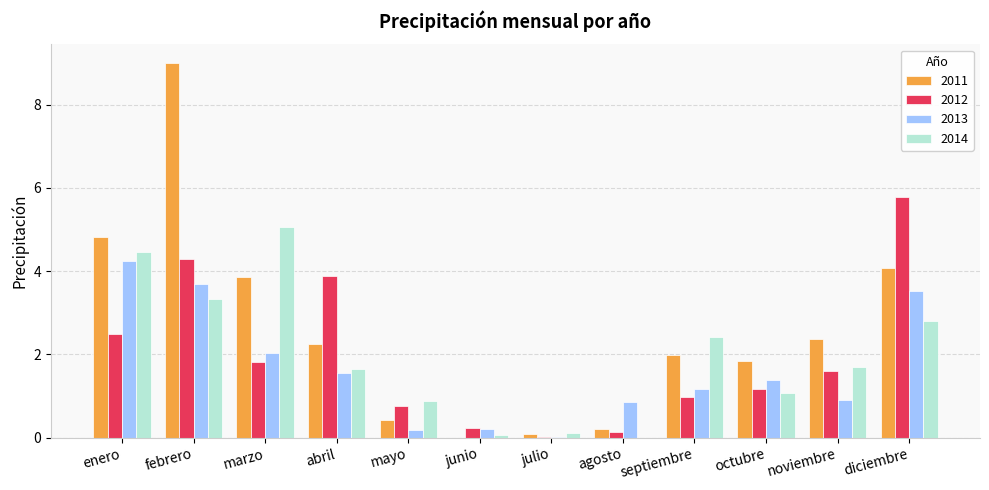

Between marzo and mayo, which series saw the biggest shift?

2014